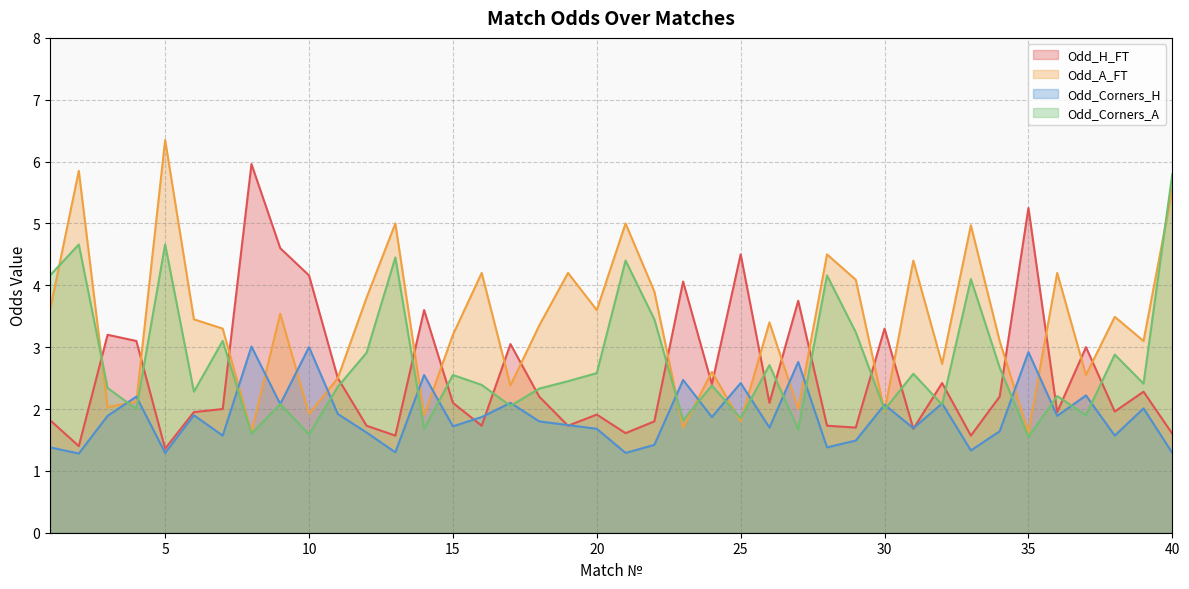

Is the value of Odd_H_FT at 15 greater than the value of Odd_A_FT at 20?

No